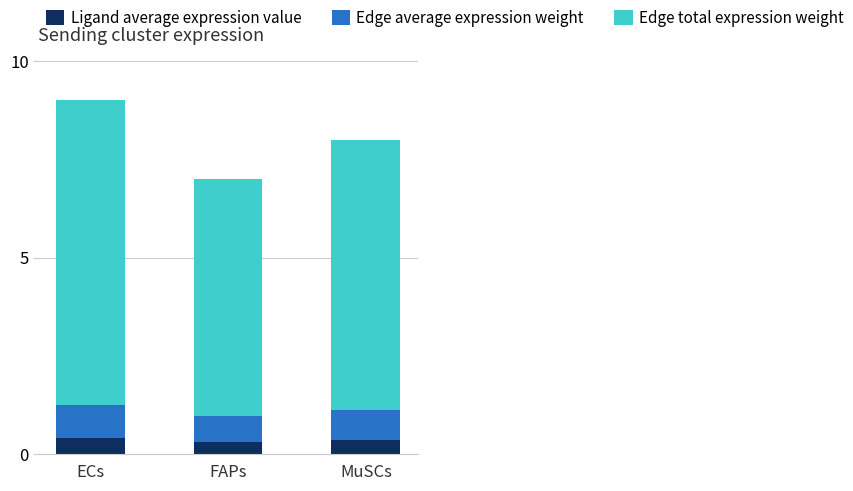

What is the lowest value of the Ligand average expression value series?

0.3